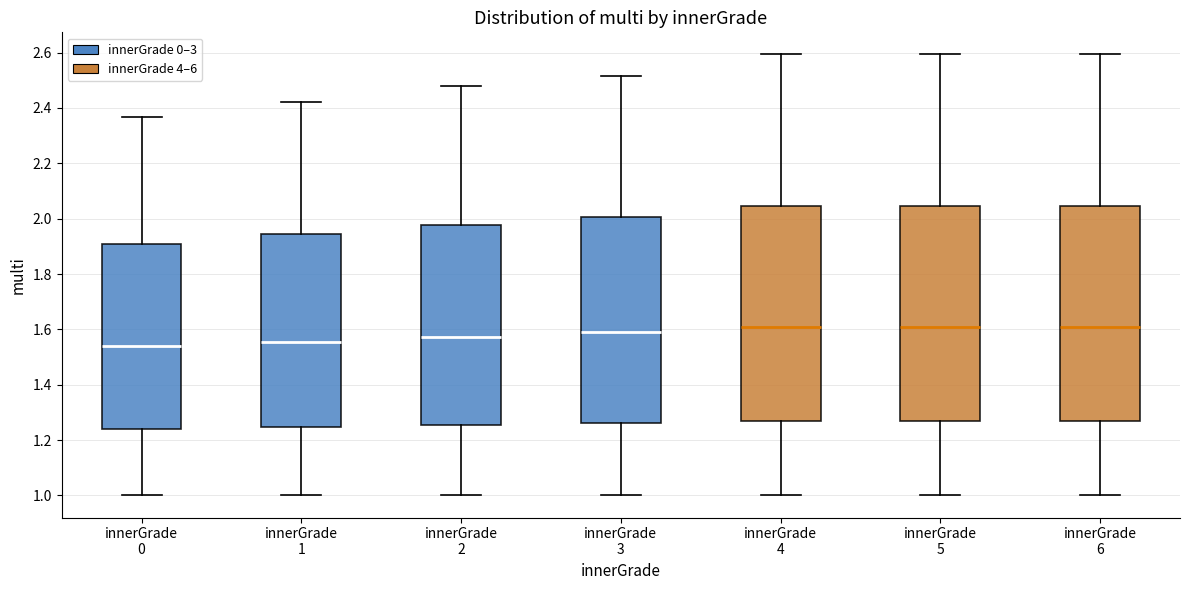

Reading left to right, transcribe this box plot: for each box, give where its median line is, the range the box spans, and where its two whiskers end, as read against the y-axis. The values are not printed on the chart, so give them approximately, as read against the axis.

innerGrade 0: median 1.54, box 1.24 to 1.92, whiskers 1.00 to 2.36
innerGrade 1: median 1.56, box 1.24 to 1.94, whiskers 1.00 to 2.42
innerGrade 2: median 1.58, box 1.26 to 1.98, whiskers 1.00 to 2.48
innerGrade 3: median 1.60, box 1.26 to 2.00, whiskers 1.00 to 2.52
innerGrade 4: median 1.62, box 1.28 to 2.04, whiskers 1.00 to 2.60
innerGrade 5: median 1.62, box 1.28 to 2.04, whiskers 1.00 to 2.60
innerGrade 6: median 1.62, box 1.28 to 2.04, whiskers 1.00 to 2.60